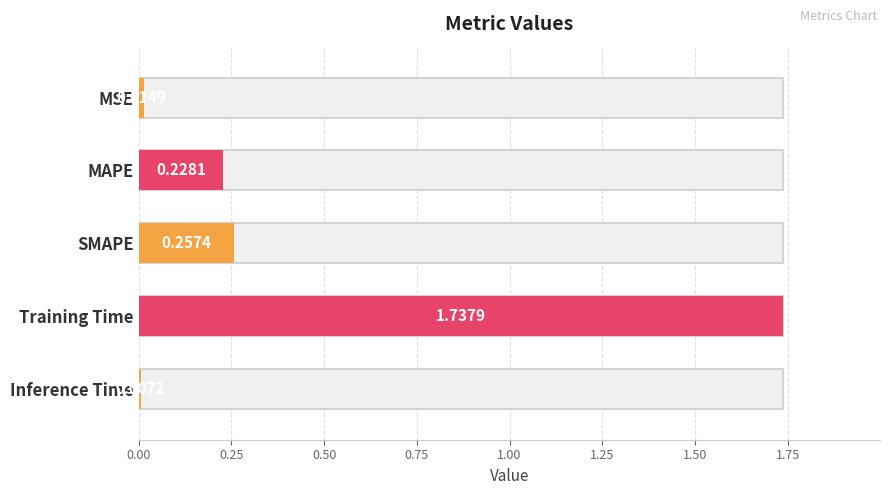

True or false: the data shows 0.0 at Inference Time.

True